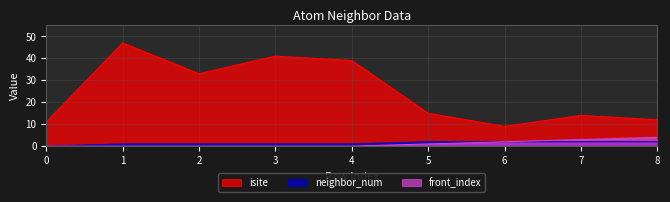

How many lines are shown in the chart?

3